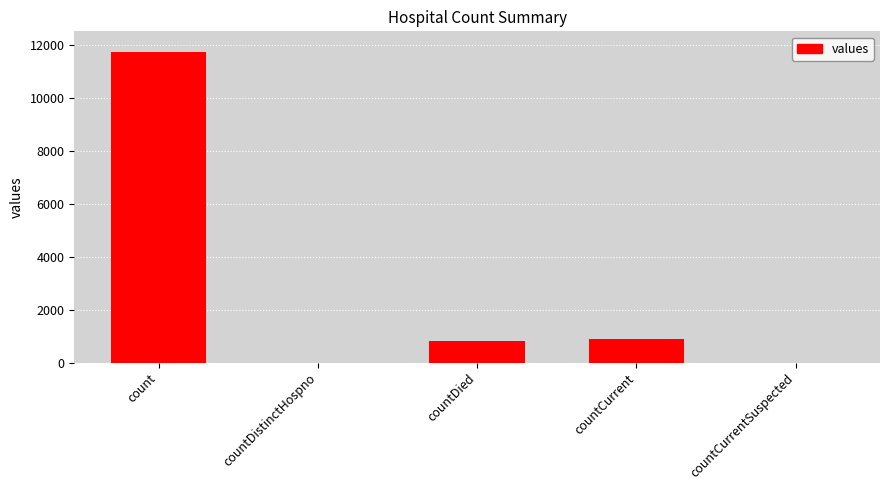

The value at countDistinctHospno is 0. True or false?

True